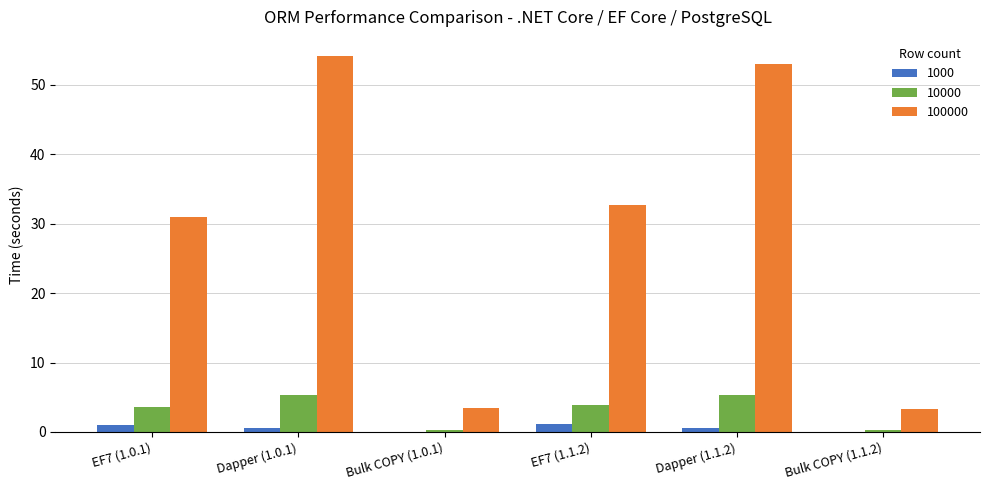

Does the chart contain stacked bars?

No